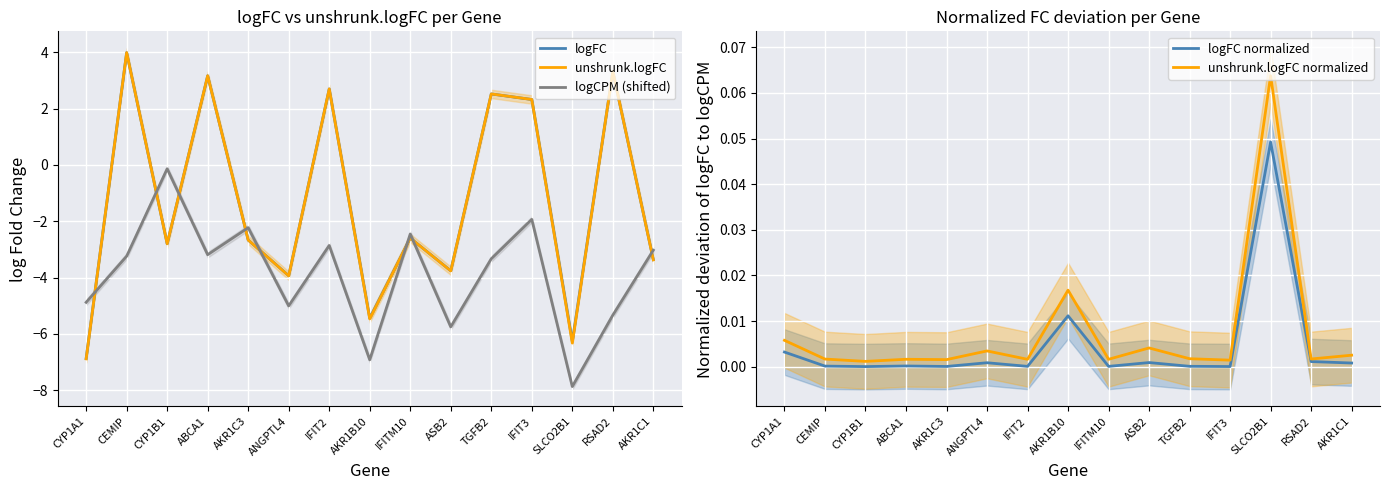

What is the total value across all series at ANGPTL4?

-12.9